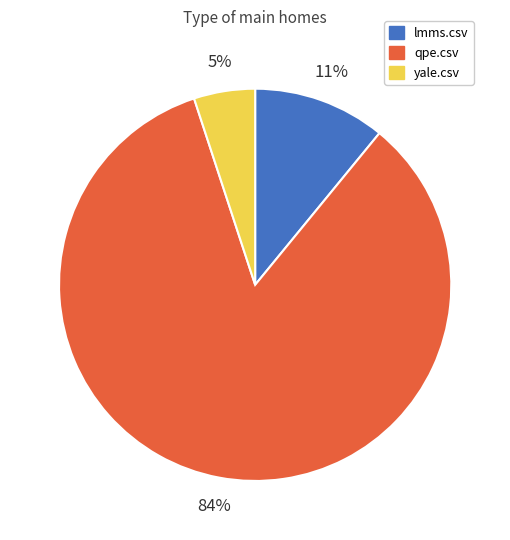

Which slice represents more than half of the pie?

qpe.csv